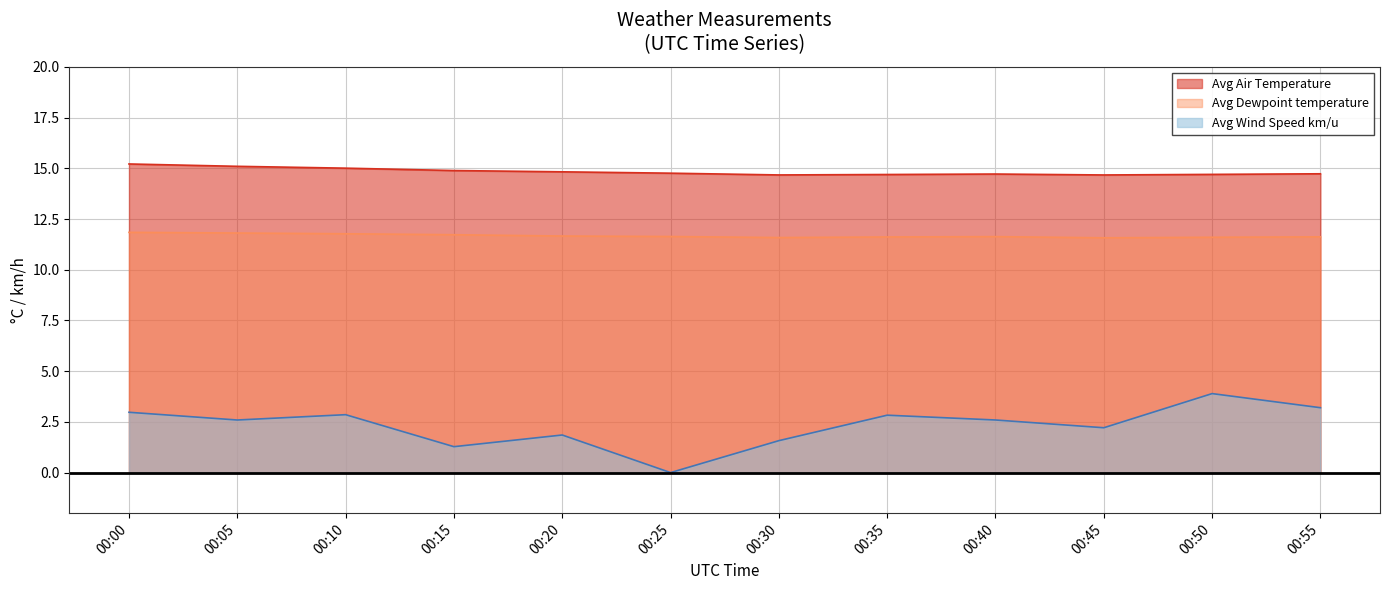

How many lines are shown in the chart?

3